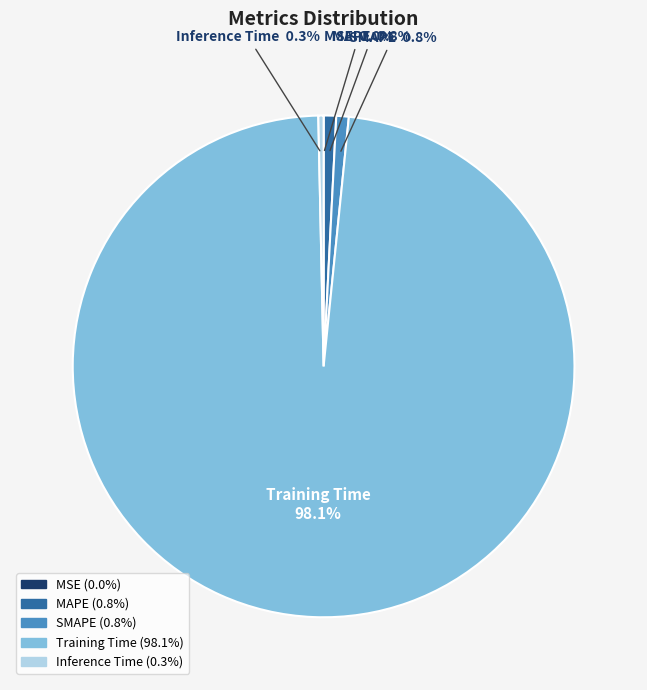

What is the total percentage of MAPE and Inference Time?

1.1%